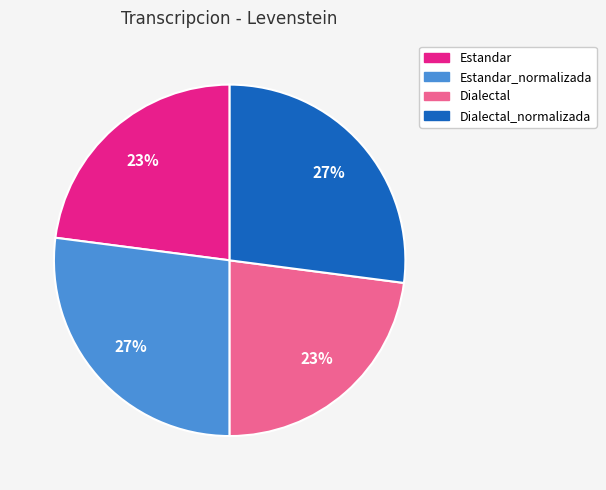

Is there any slice that represents more than half of the pie?

No